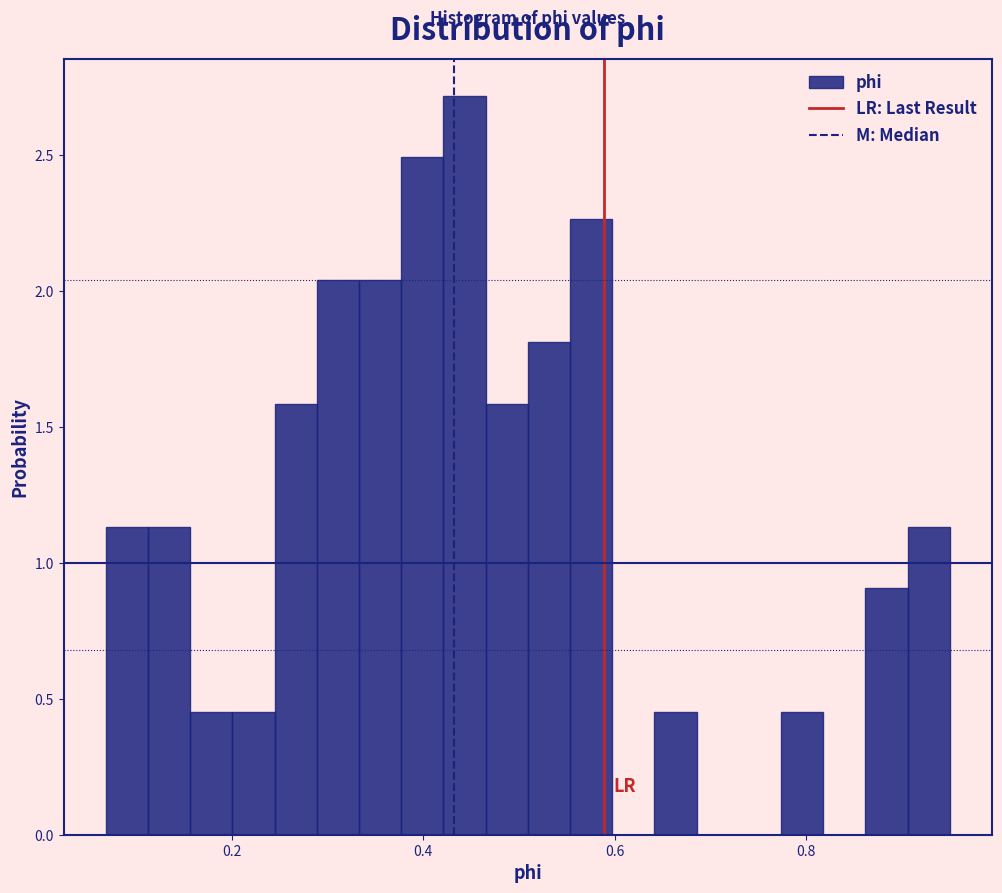

Read against the x-axis, roughly where is the centre of the tallest bar?

0.44